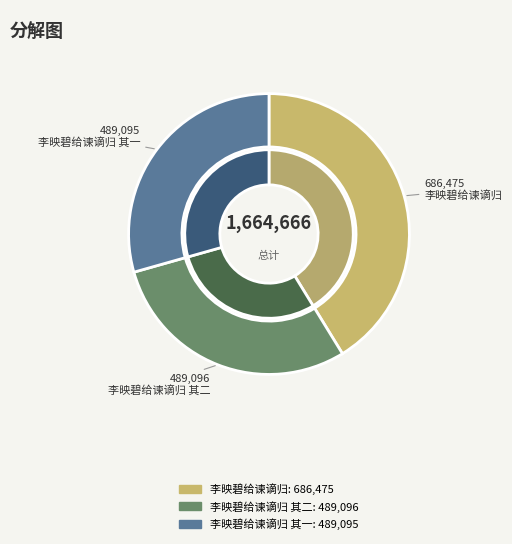

What percentage is the 李映碧给谏谪归 其二 slice, to the nearest percent?

29%